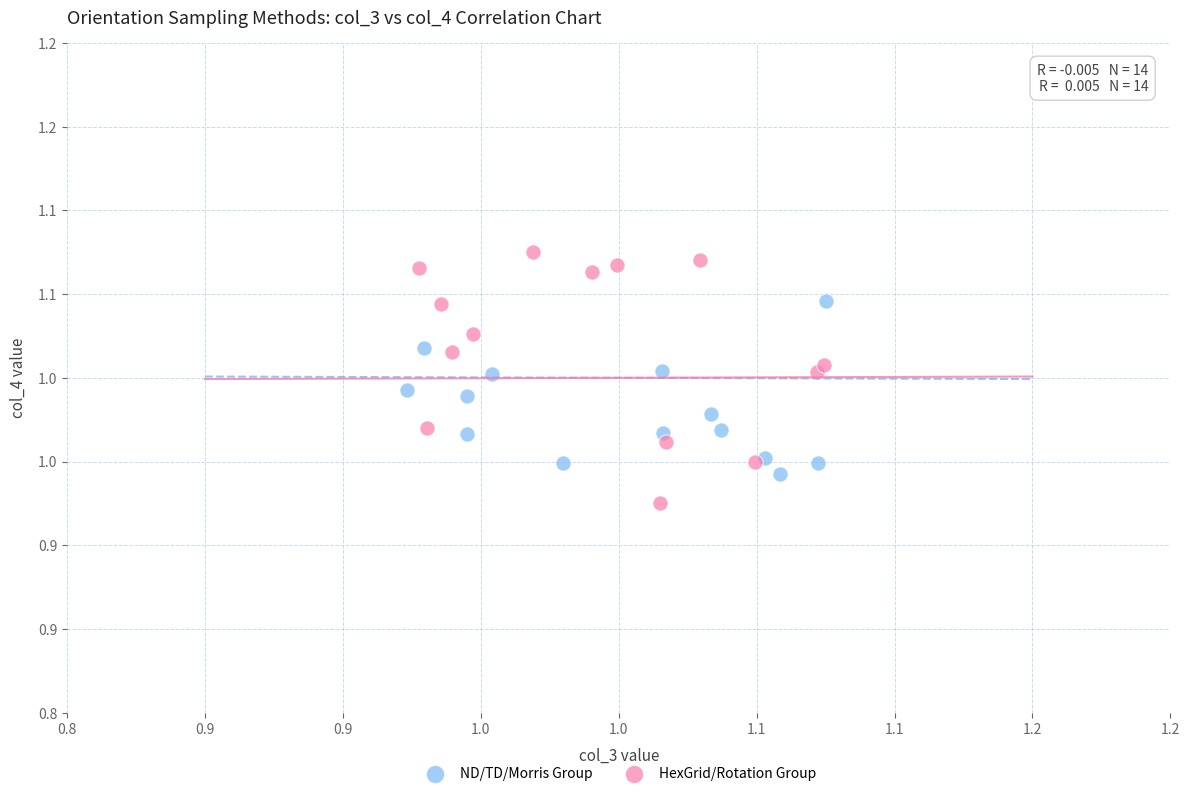

Which series contains the highest Y value?

HexGrid/Rotation Group